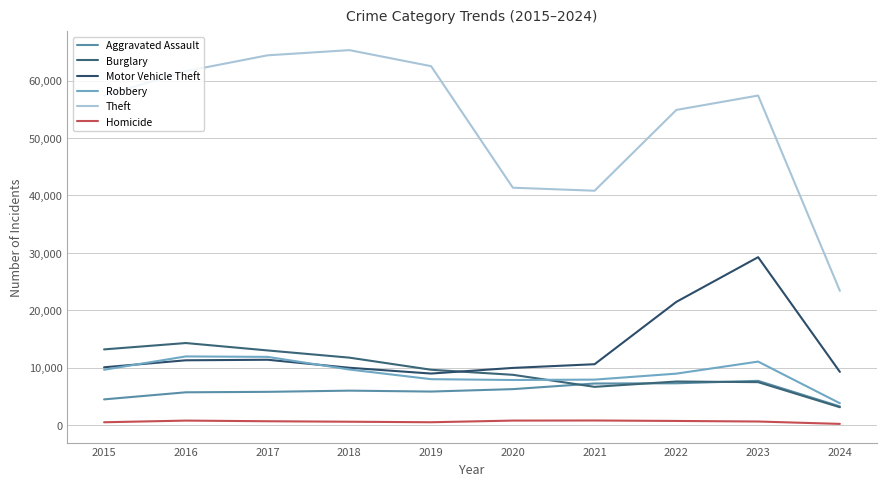

Where is the first local minimum for Aggravated Assault?

2019